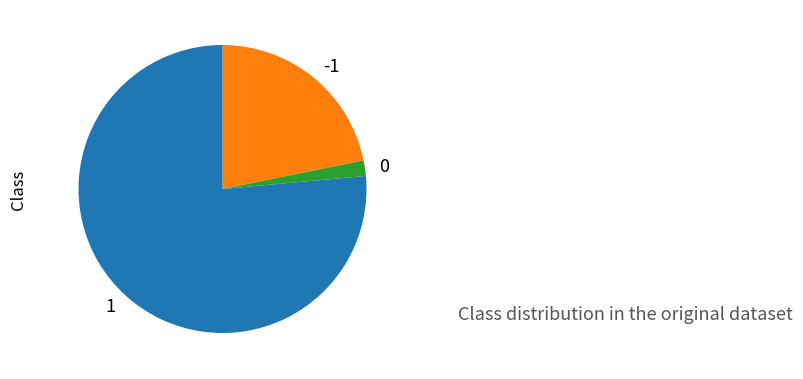

Is it true that 1 is 11% of the pie?

False